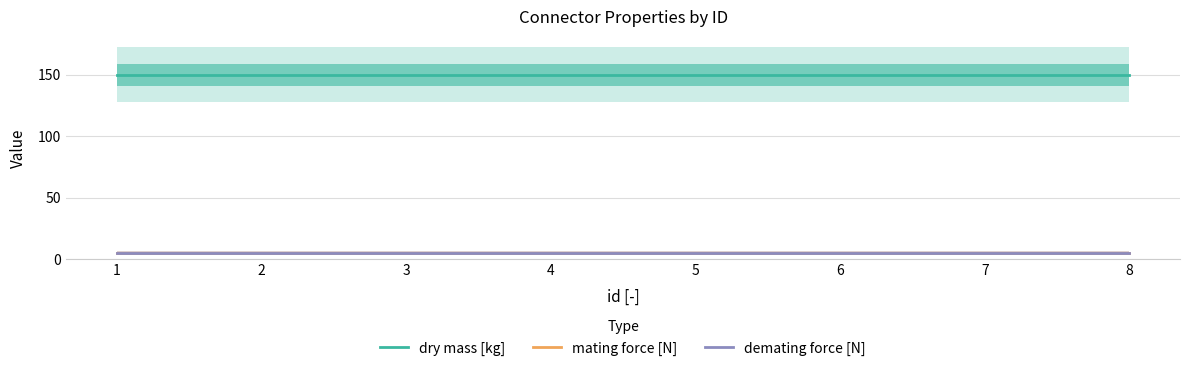

What is the value of the dry mass [kg] point at the 3rd from the left?

150